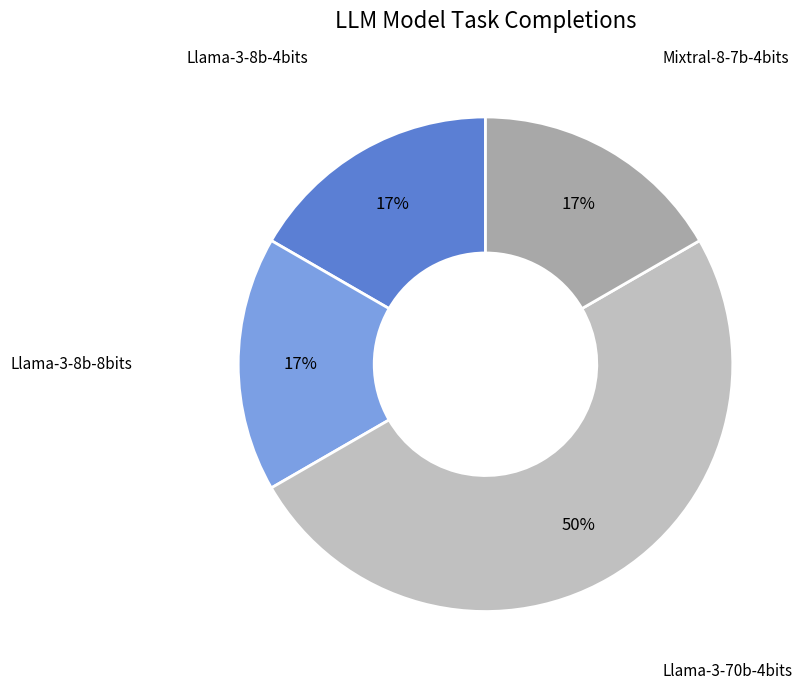

Is it true that Llama-3-8b-4bits is 8% of the pie?

False